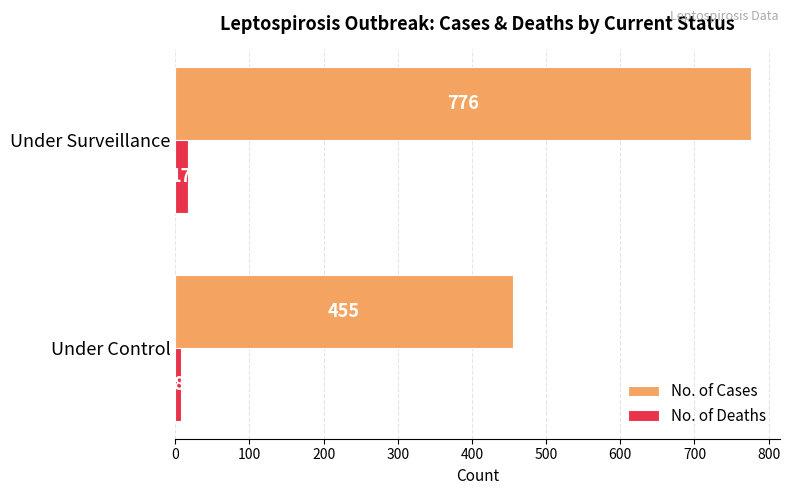

How many No. of Deaths values are between 8 and 17?

2